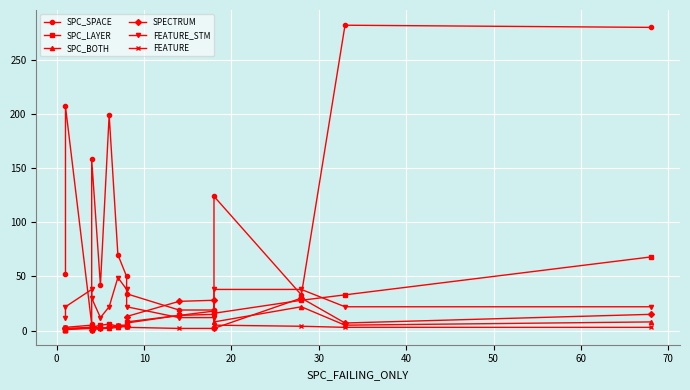

In SPC_LAYER, how many points are higher than both neighbors (excluding endpoints)?

2